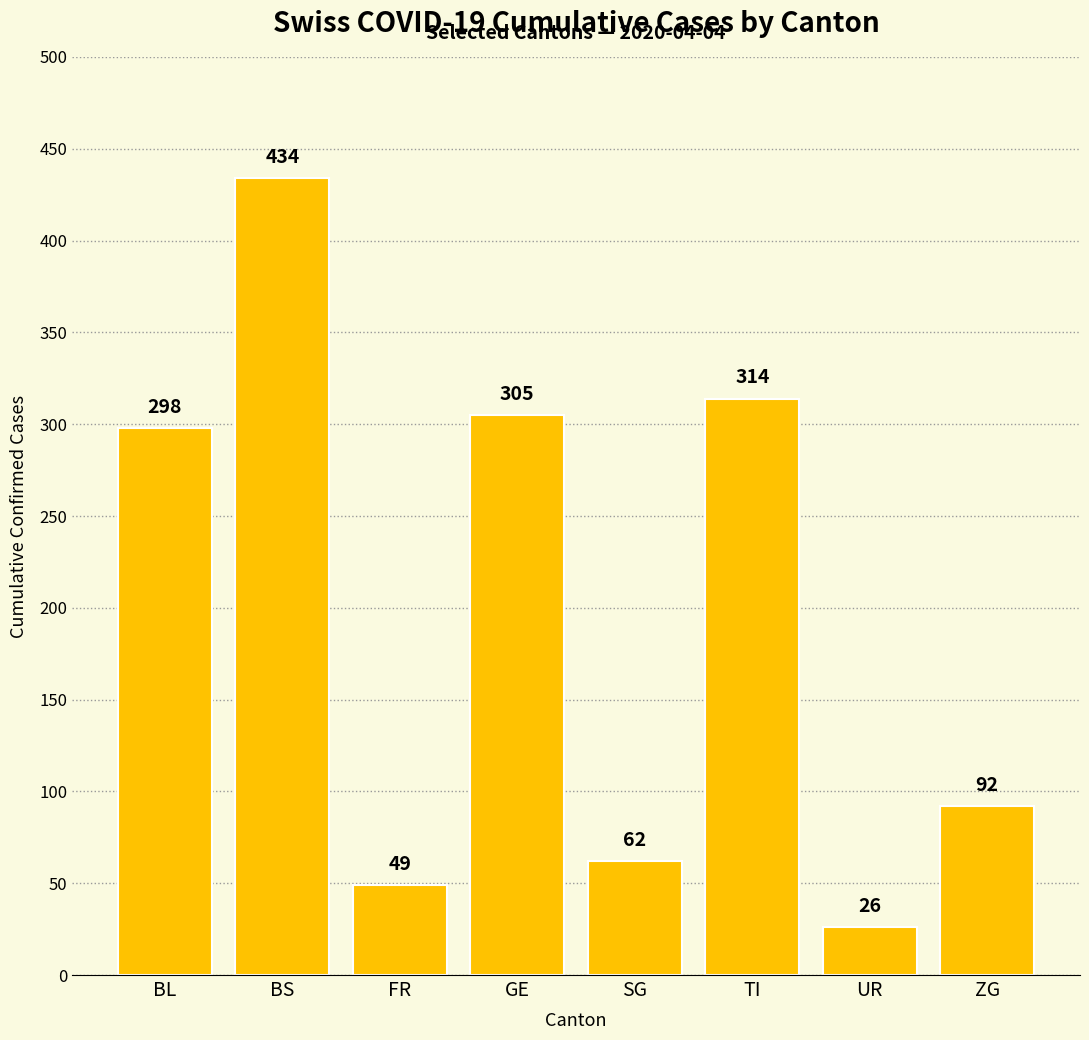

How many values are below 298?

4